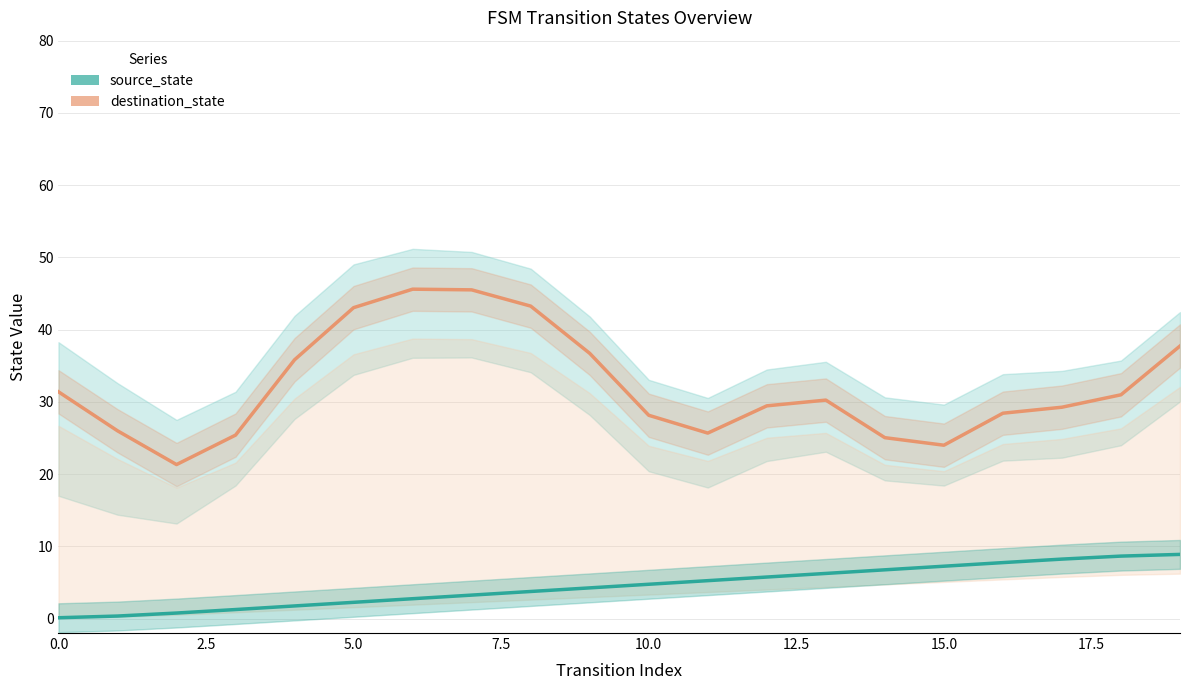

Which series has the largest total across all categories?

destination_state